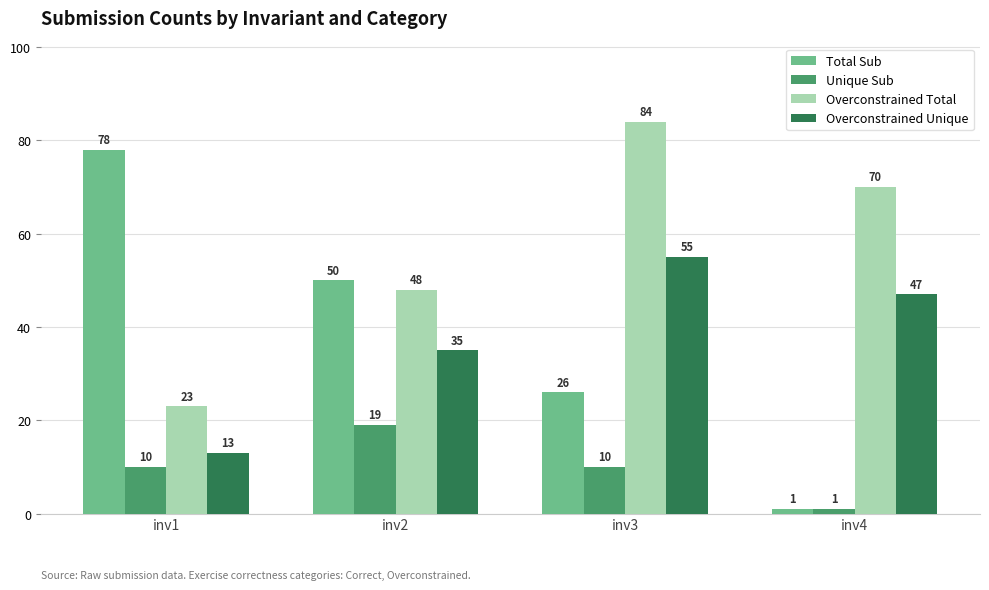

What is the minimum value for Total Sub?

1